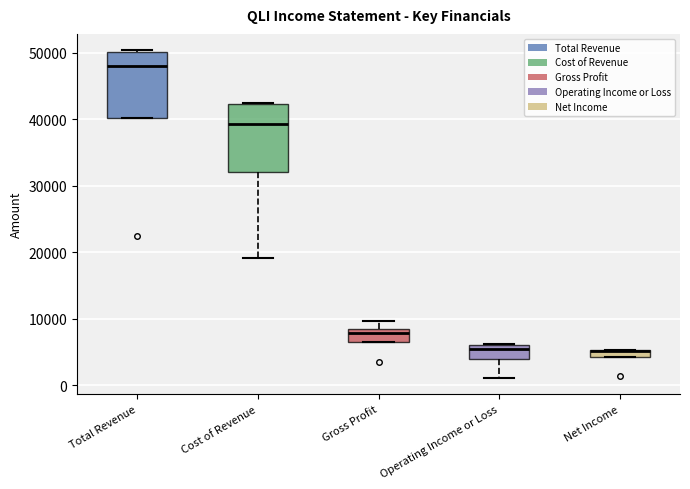

Where is the upper edge of the box for Total Revenue on the y-axis? The values are not printed on the chart, so give them approximately, as read against the axis.

50000